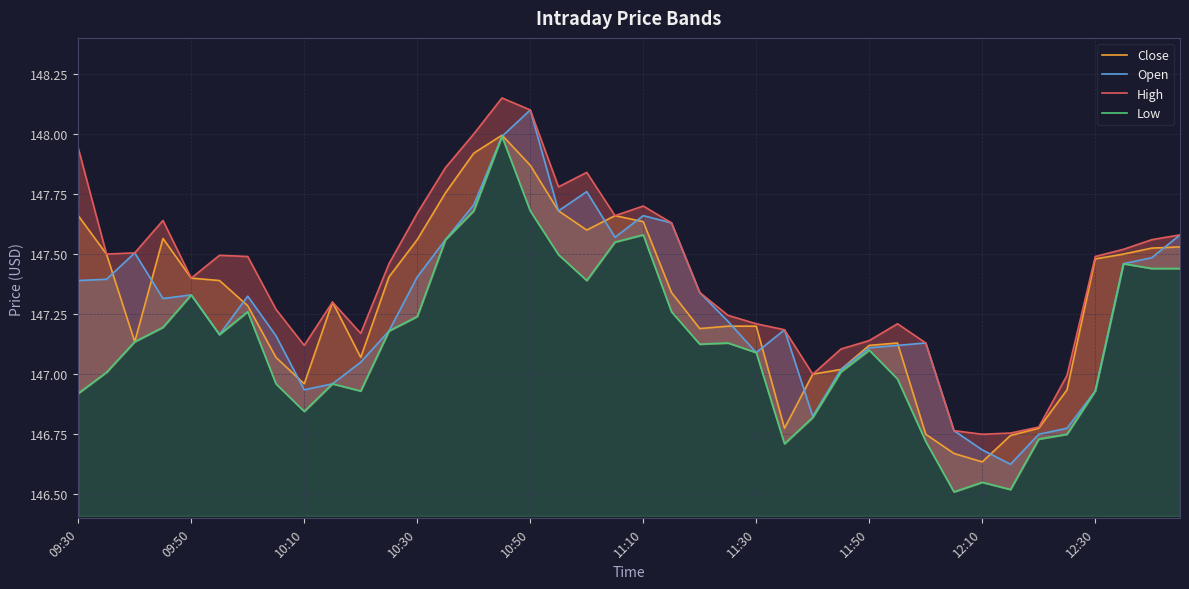

What position from the left is 34?

35